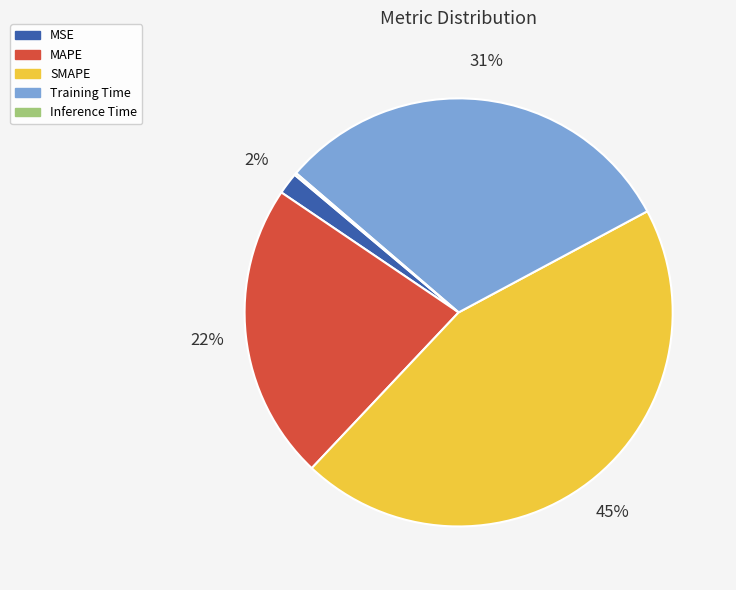

Do MSE and MAPE together represent more than half of the pie?

No